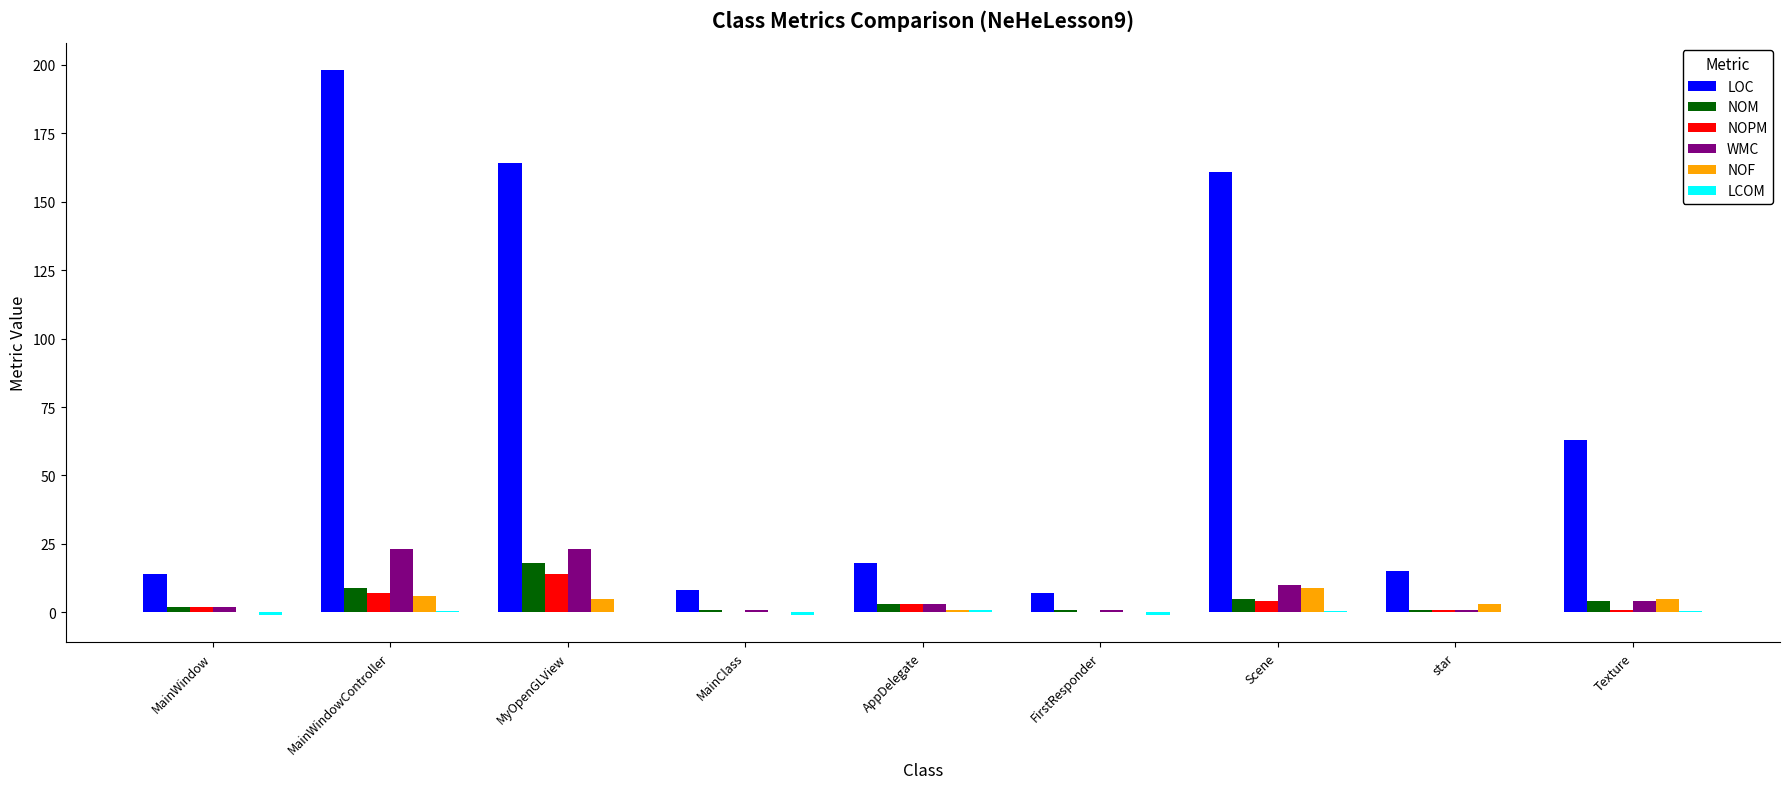

Which series has the largest total across all categories?

LOC